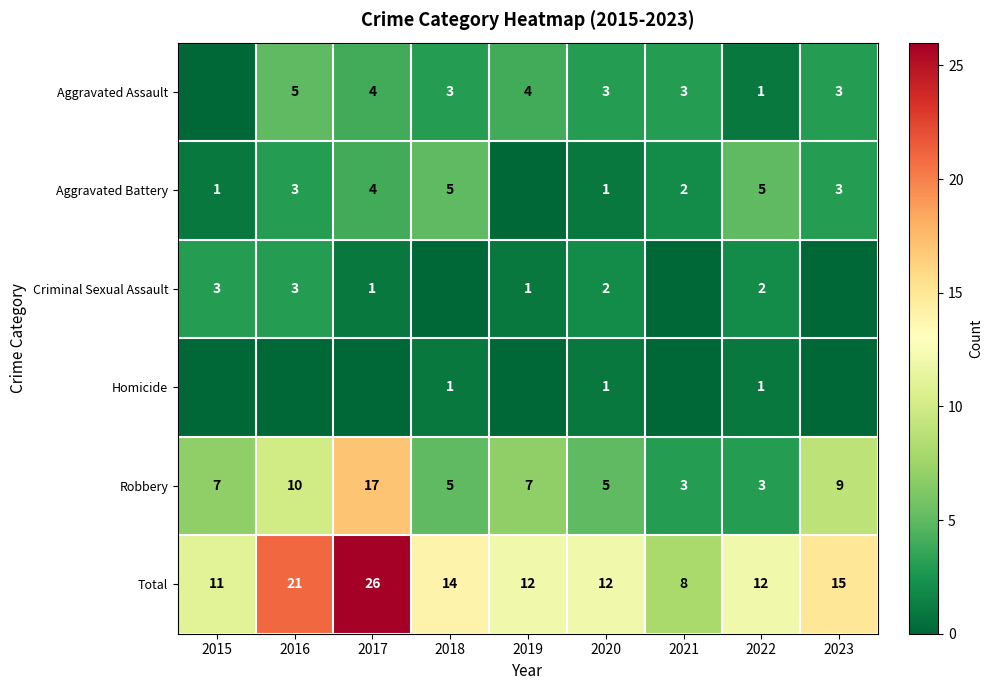

True or false: Robbery has a value of 11 at 2015.

False